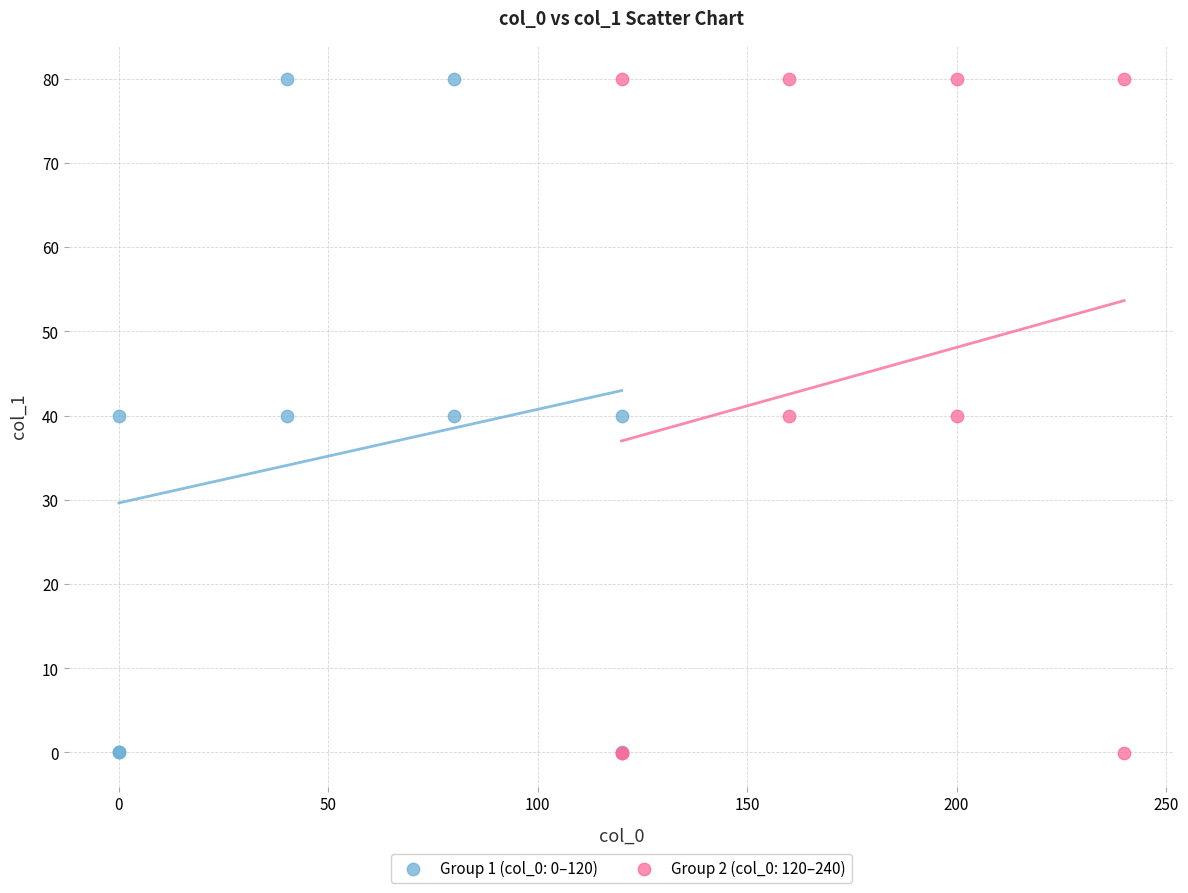

What are all the series names shown in the legend?

Group 1 (col_0: 0–120), Group 2 (col_0: 120–240)